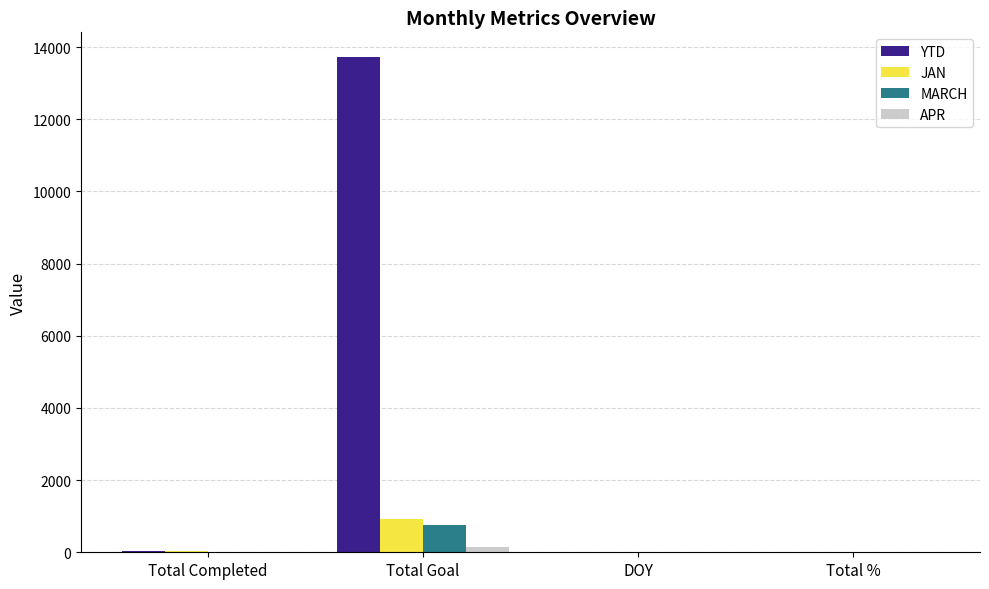

How many distinct data groups are displayed?

4